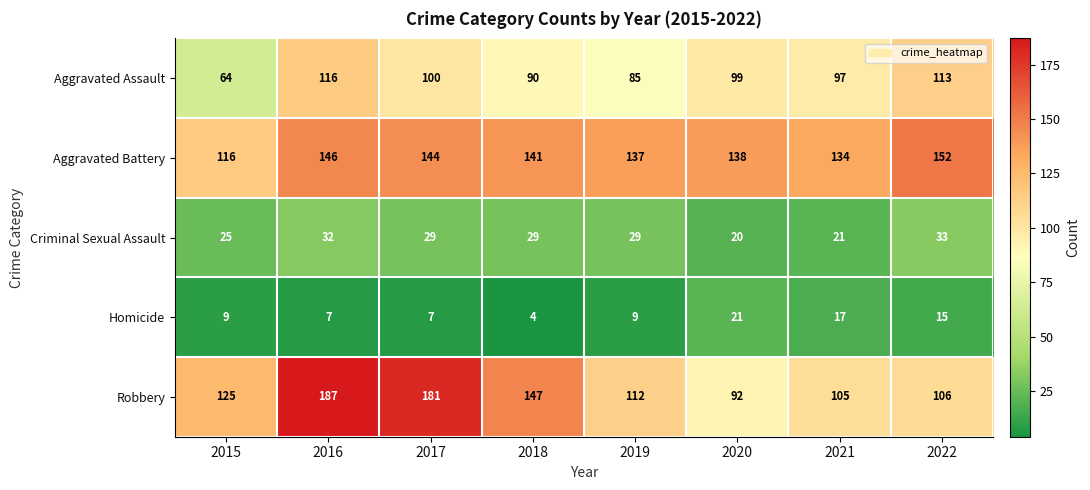

The value of Aggravated Assault at 2017 is 136. True or false?

False